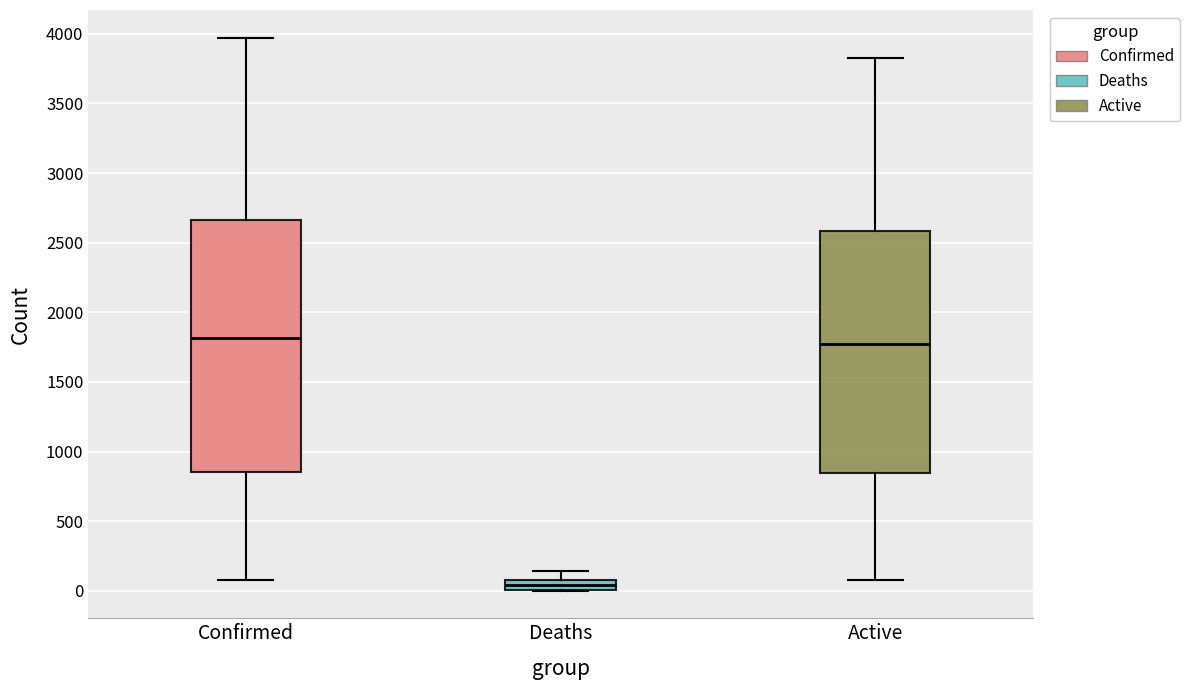

Which box's median line is the lowest?

Deaths